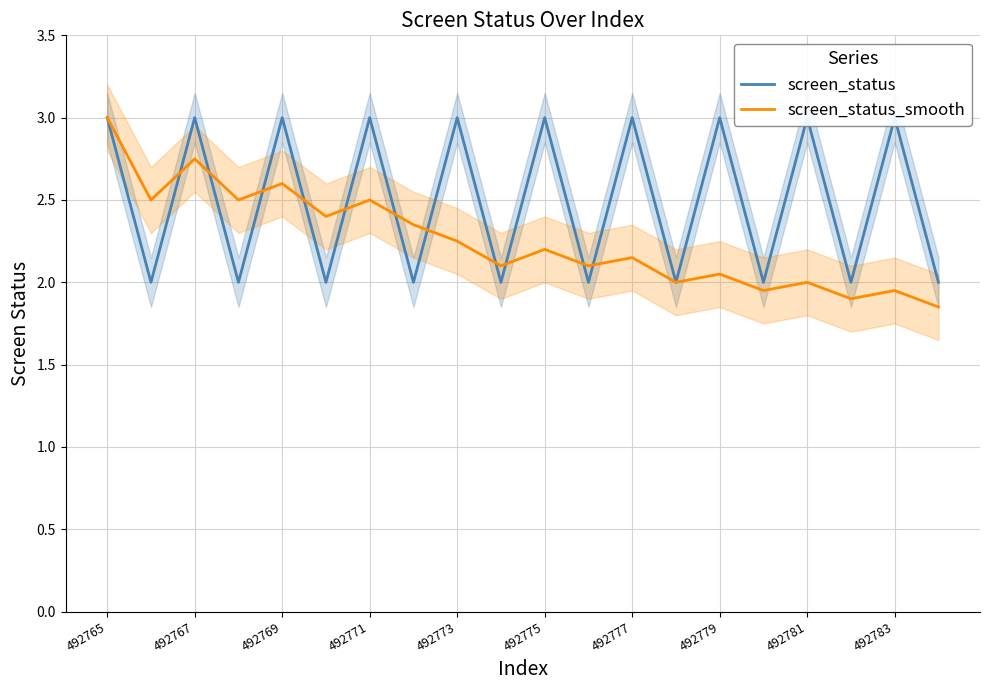

At which label does screen_status_smooth reach its peak?

492765